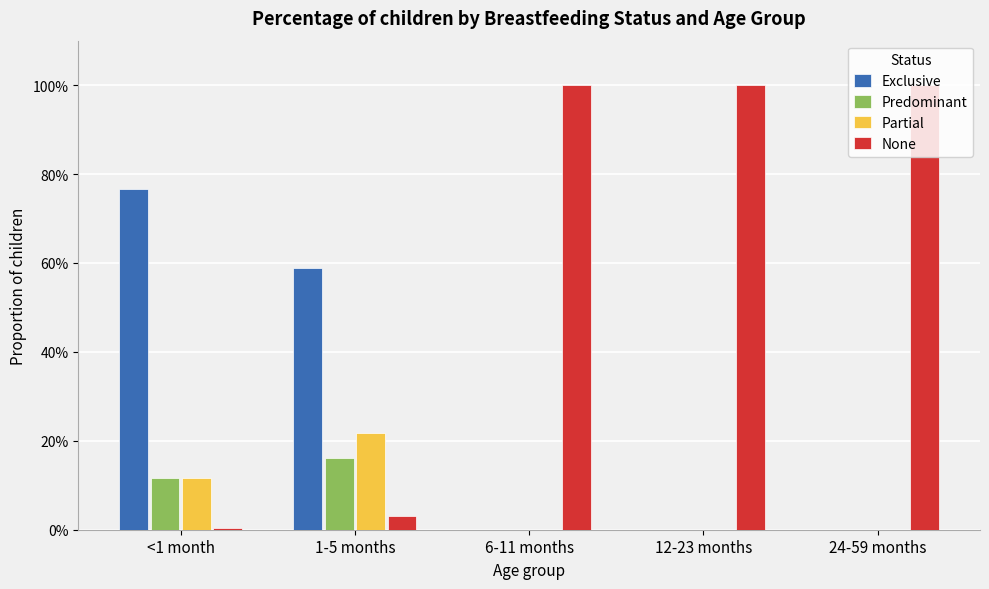

What position from the right is 12-23 months?

2